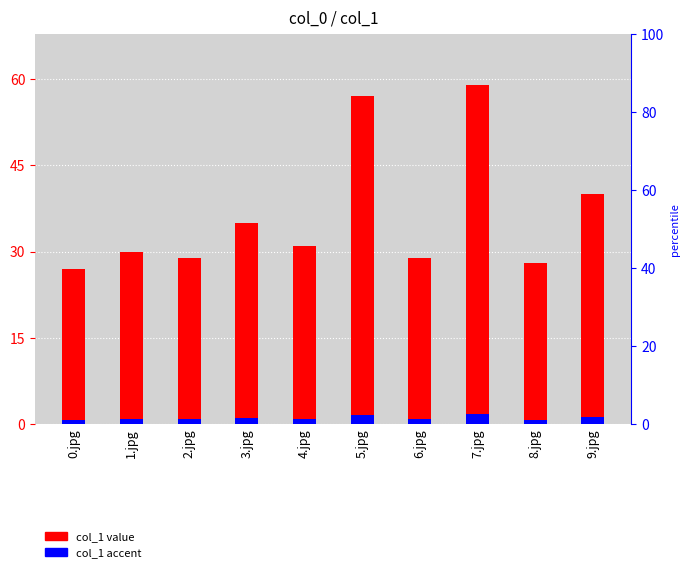

The value of col_1 at 6.jpg is 29.0. True or false?

True